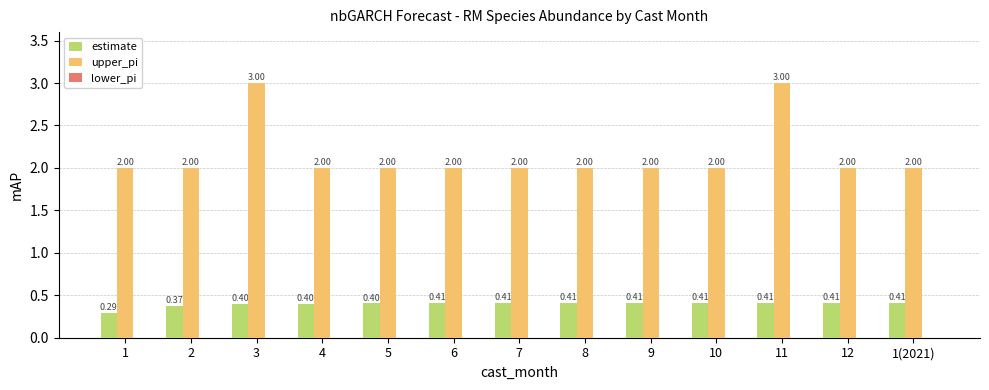

How many bars are there in each group?

2